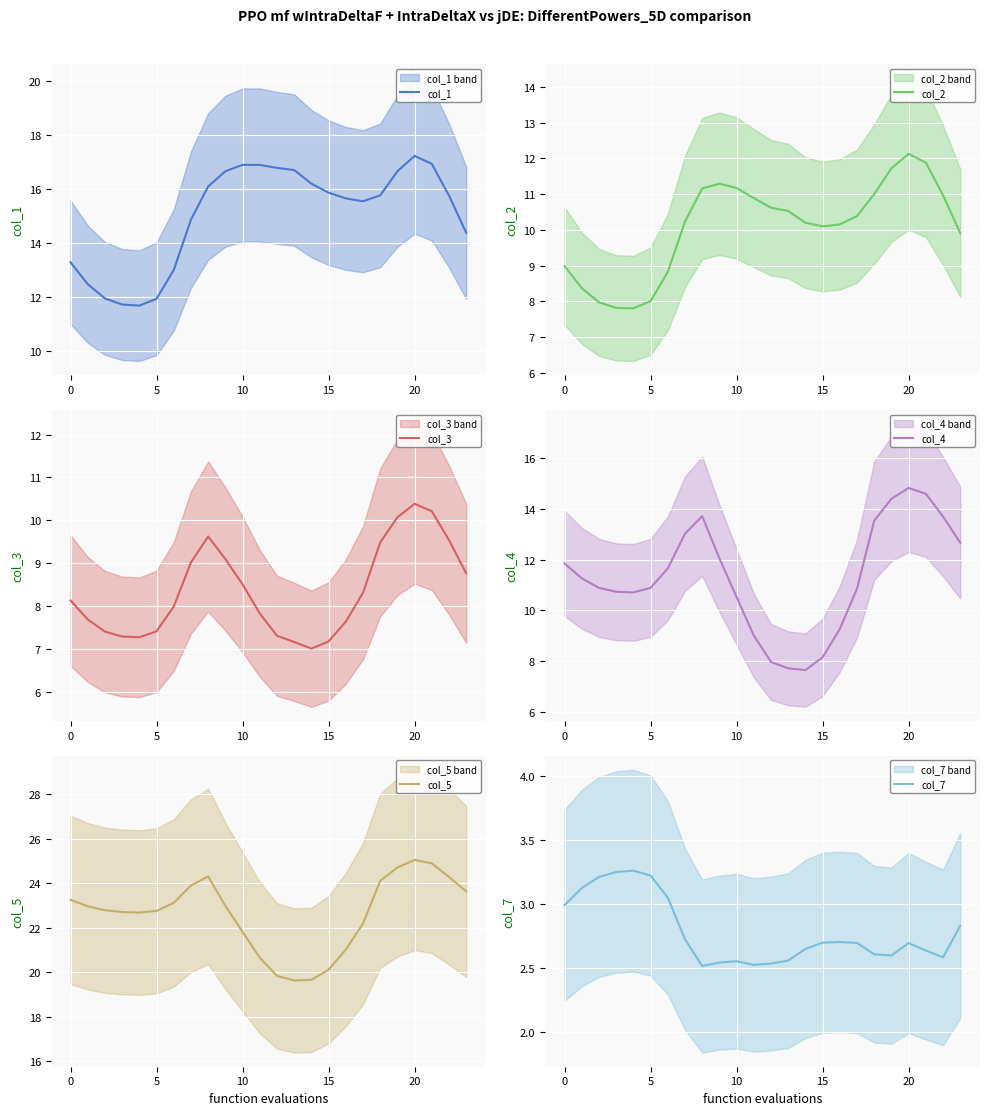

What is the average value of the col_4 series?

11.3